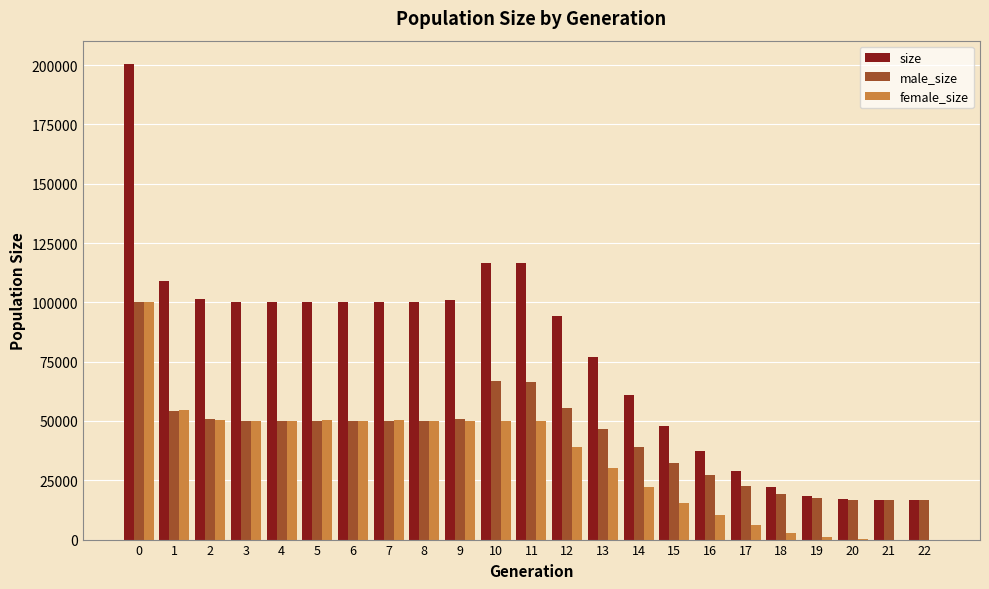

What is the greatest value displayed?

200311